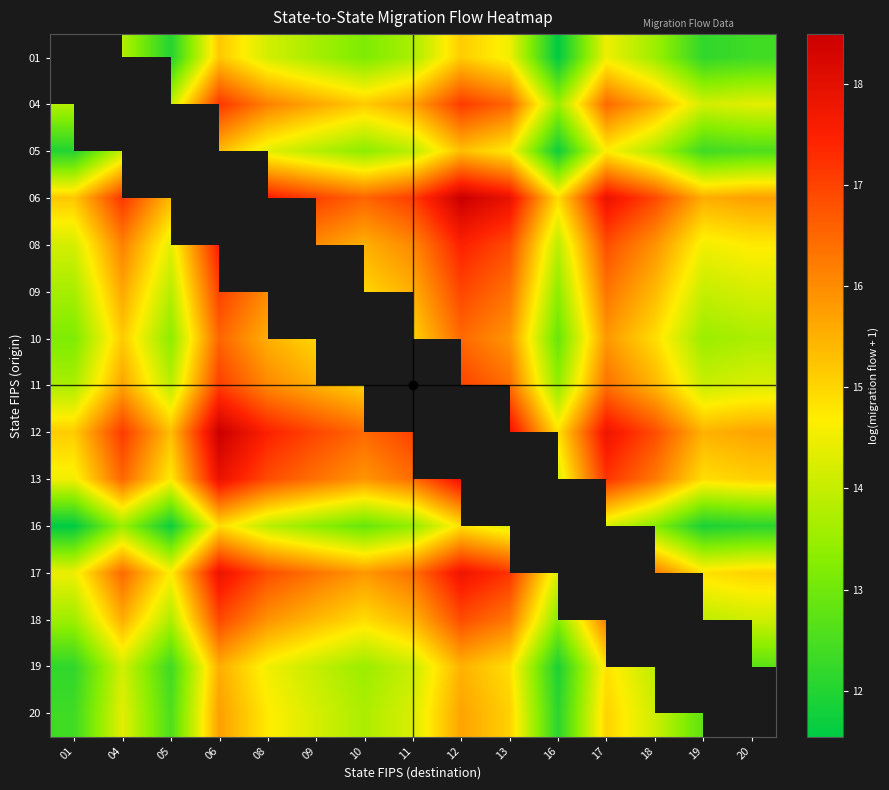

Which series has the largest range (max minus min)?

12